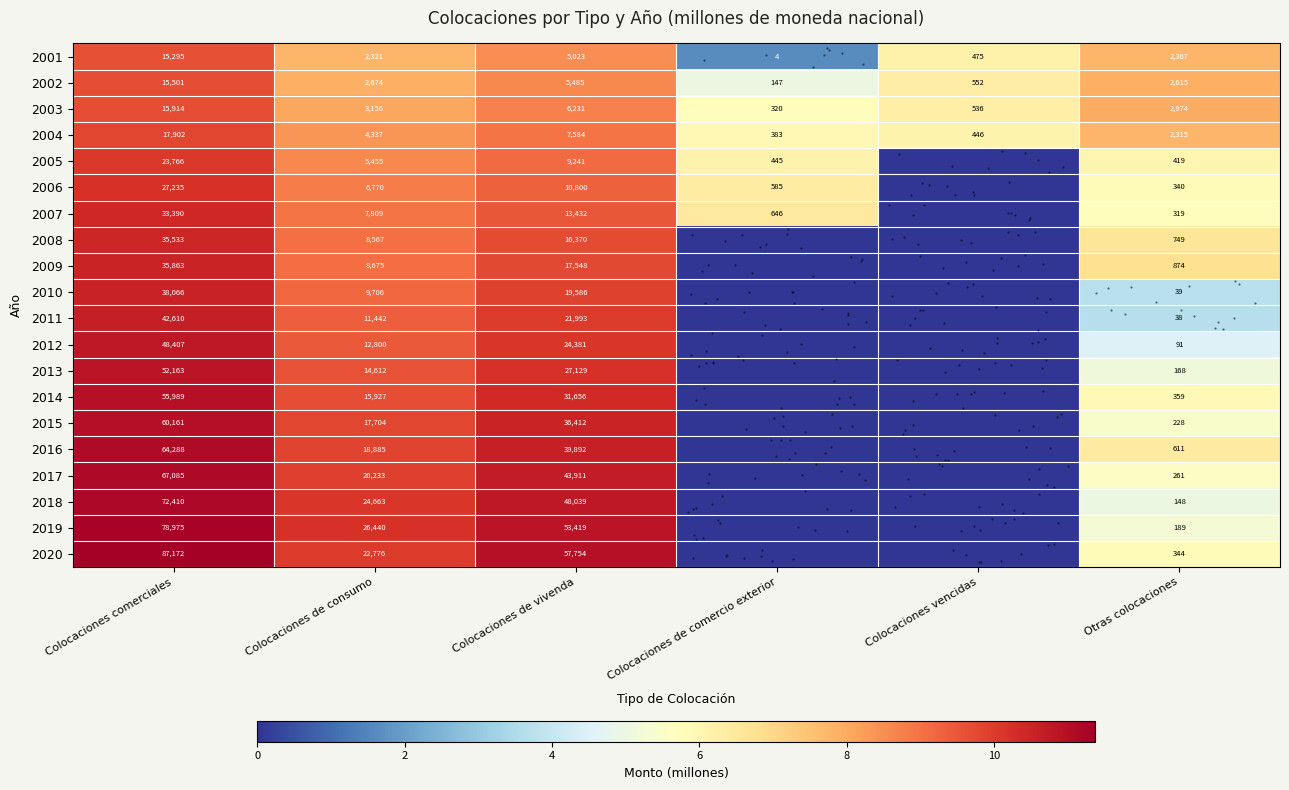

Is the value of 2007 at Colocaciones de comercio exterior greater than the value of 2012 at Colocaciones comerciales?

No